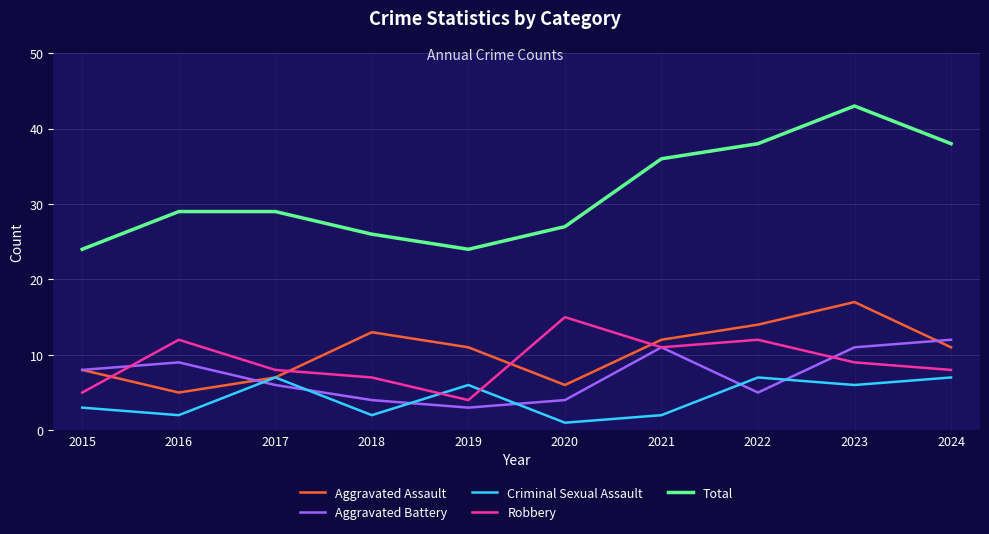

Rank the series at 2016 from highest to lowest value.

Total, Robbery, Aggravated Battery, Aggravated Assault, Criminal Sexual Assault